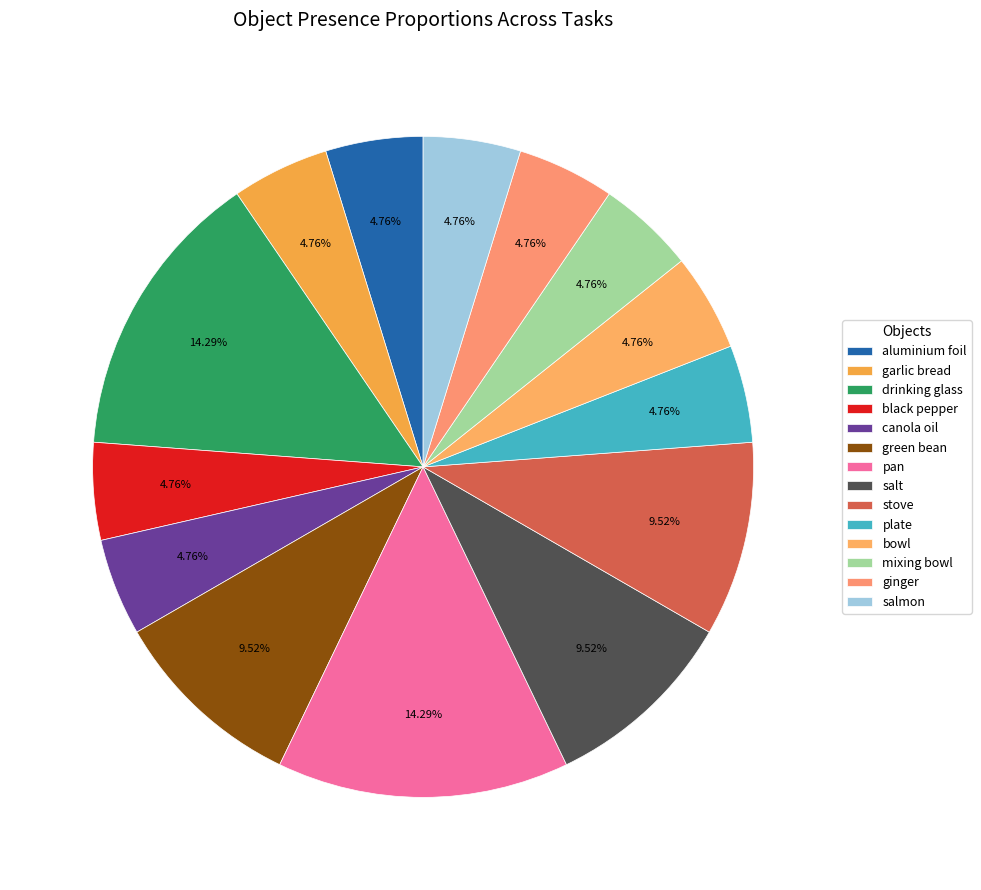

How many segments does this pie chart have?

14